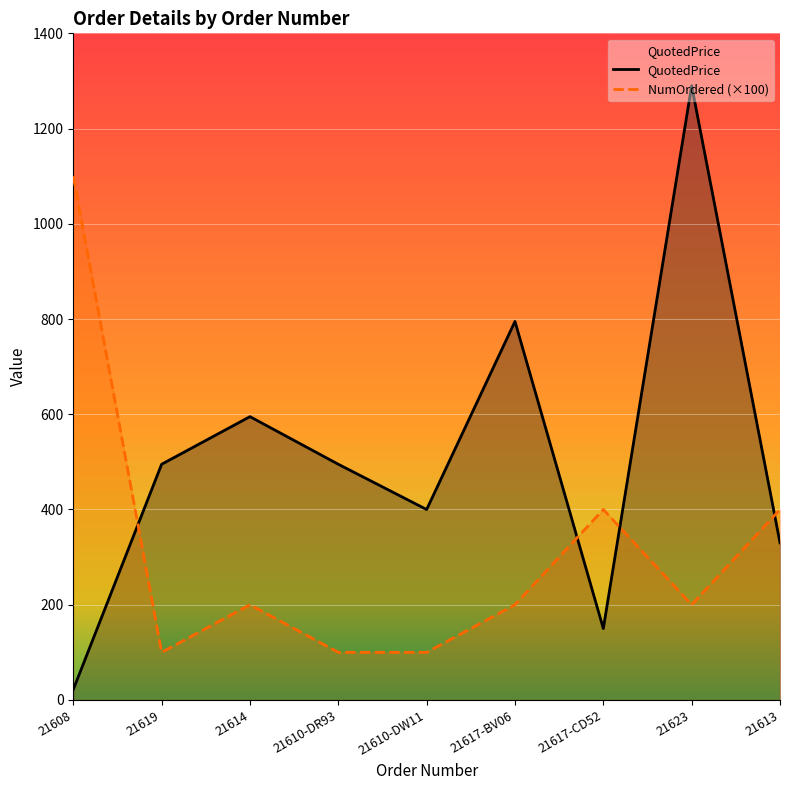

Reading left to right, list all the values displayed in this chart.

QuotedPrice: 21.9	495.0	595.0	495.0	400.0	795.0	150.0	1290.0	329.9
NumOrdered: 1100.0	100.0	200.0	100.0	100.0	200.0	400.0	200.0	400.0